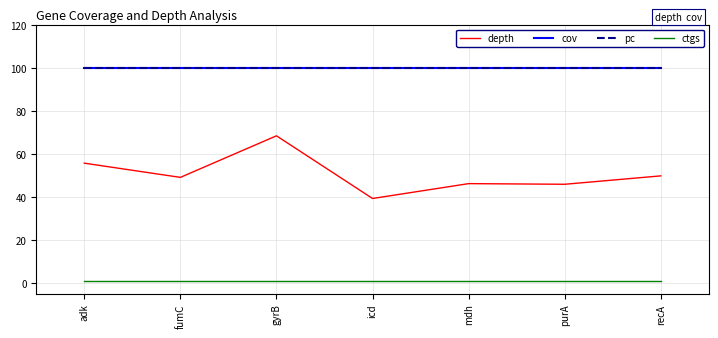

Is this an area chart (filled region under the line)?

No